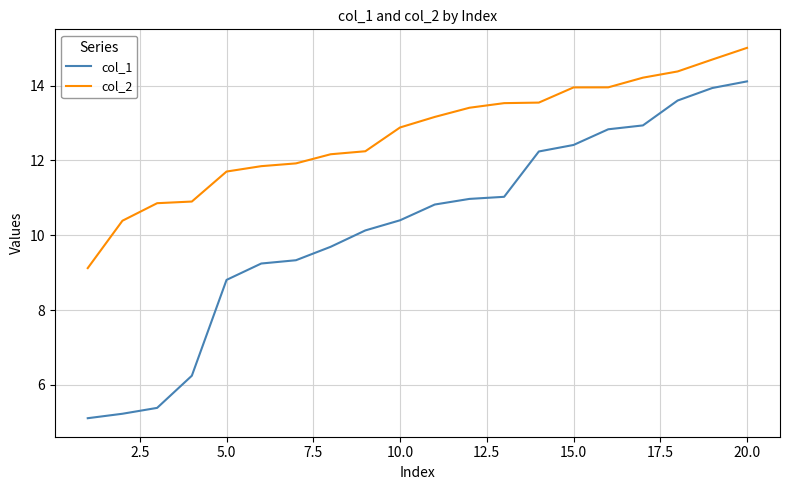

True or false: col_2 and col_1 intersect in this chart.

False